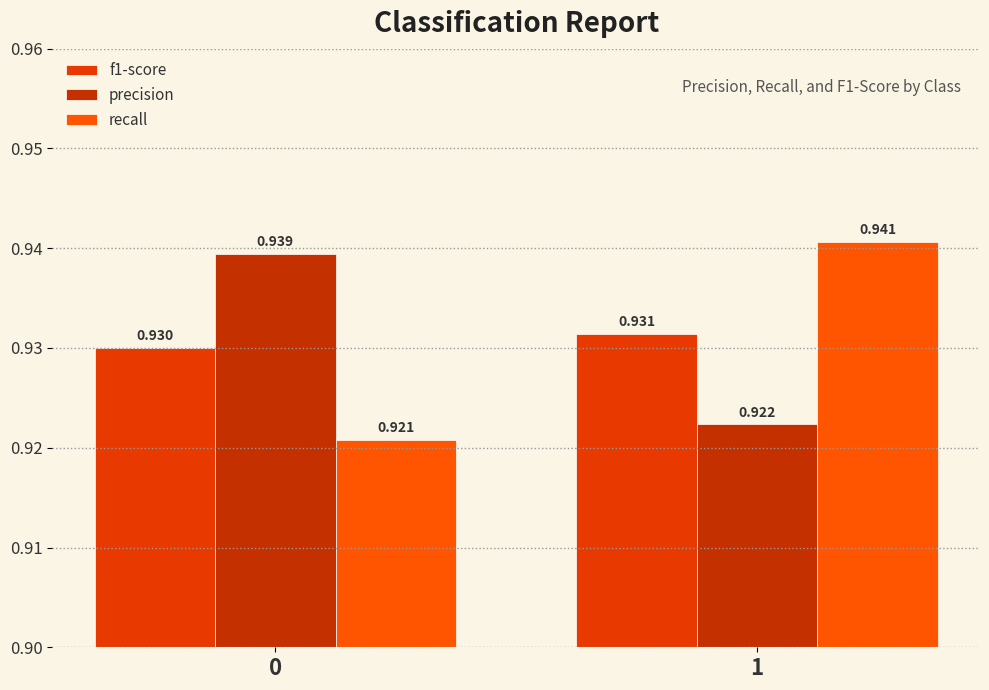

Which series has the largest total across all categories?

precision